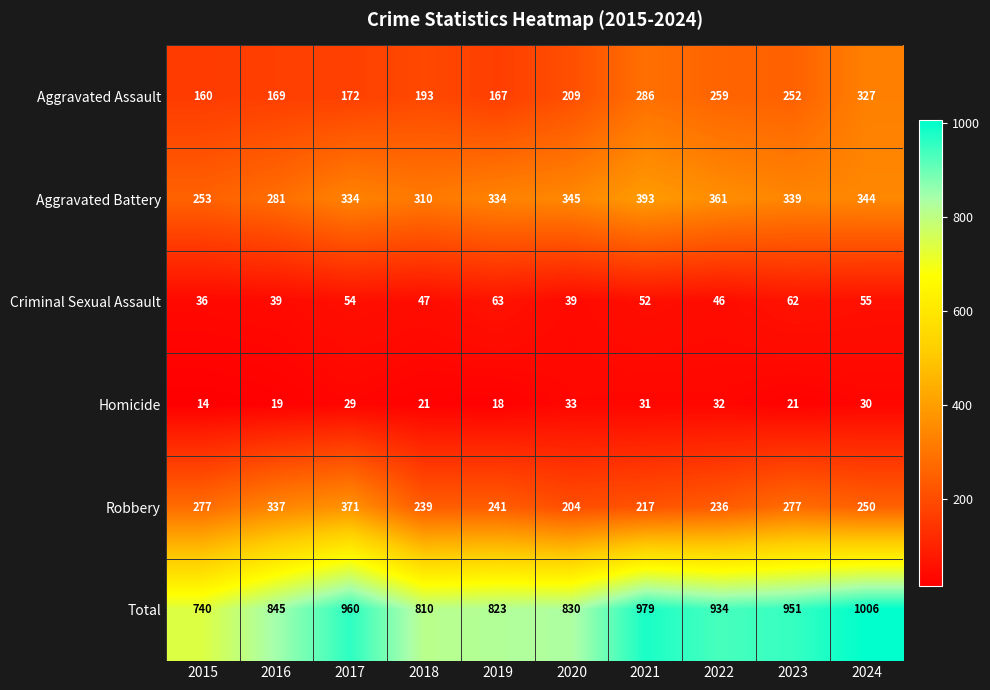

At which category is the sum across all series the highest?

2024